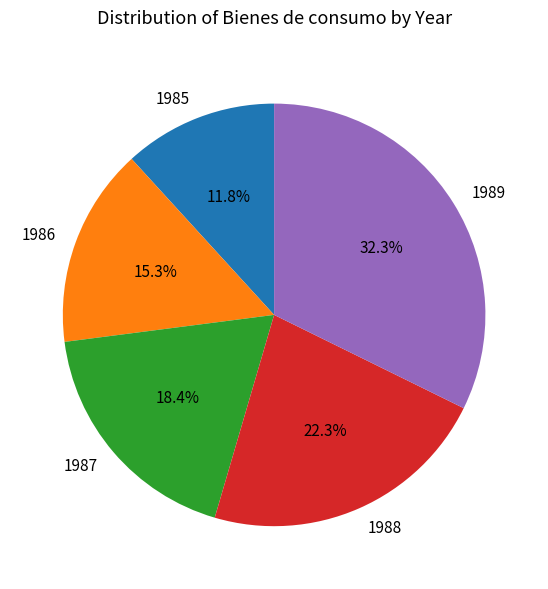

Approximately how many times larger is the value at 1988 compared to 1986?

1.5